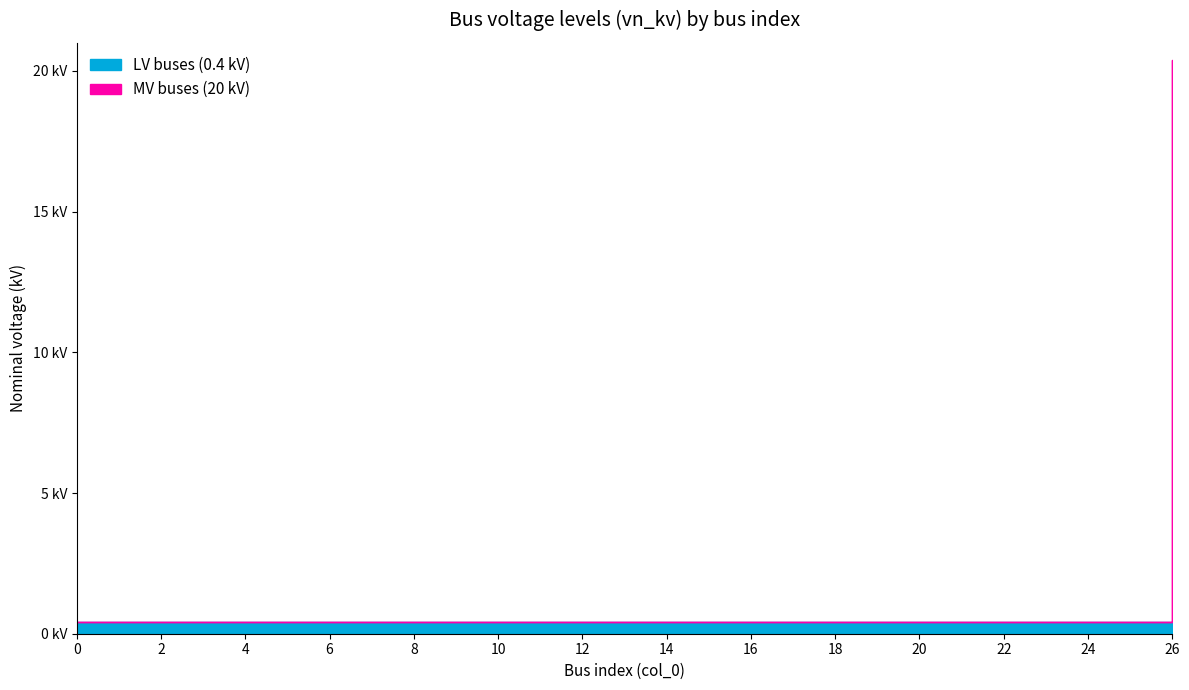

What is the minimum value shown in the chart?

0.4